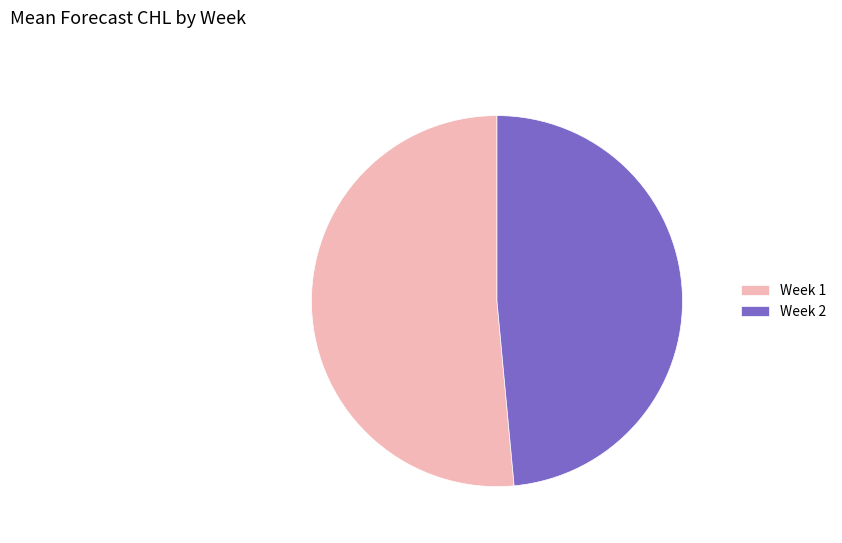

Is the sum of Week 2 and Week 1 greater than half?

Yes